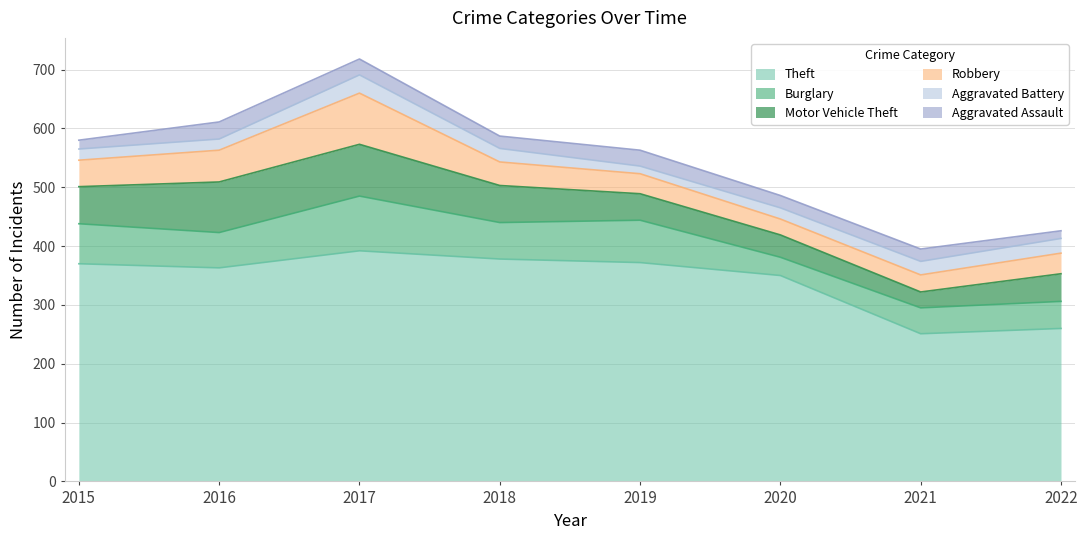

At which category does Motor Vehicle Theft reach its first local valley?

2021